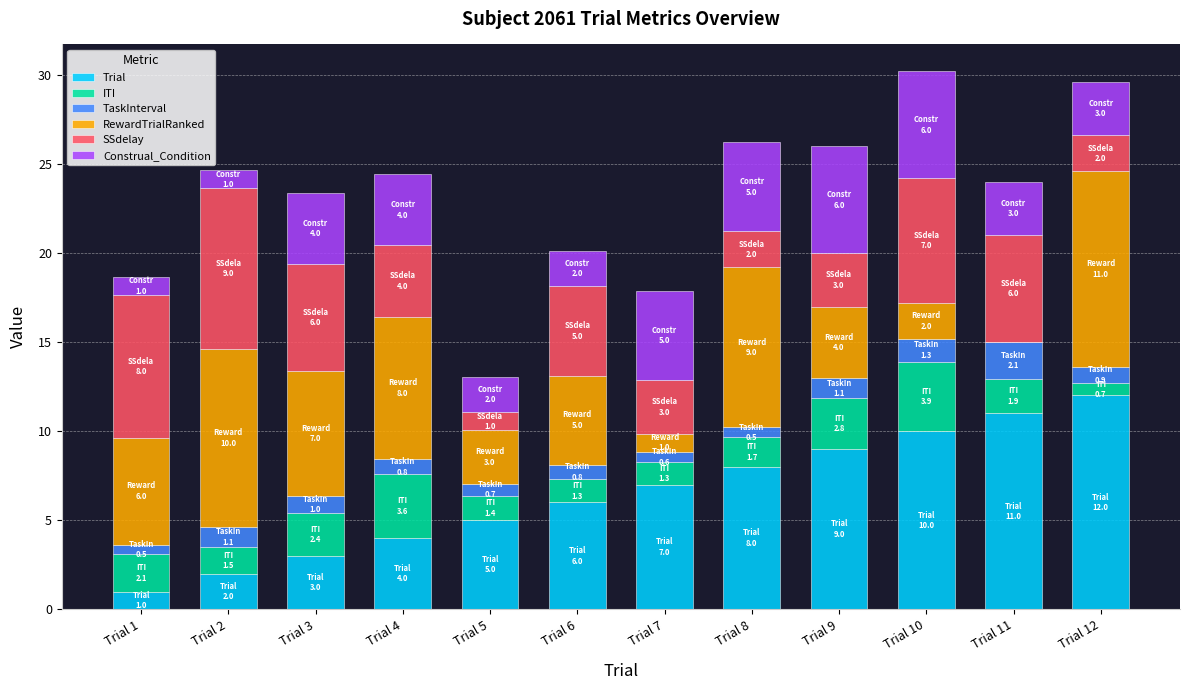

The Trial series shows 4.0 at Trial 4. True or false?

True